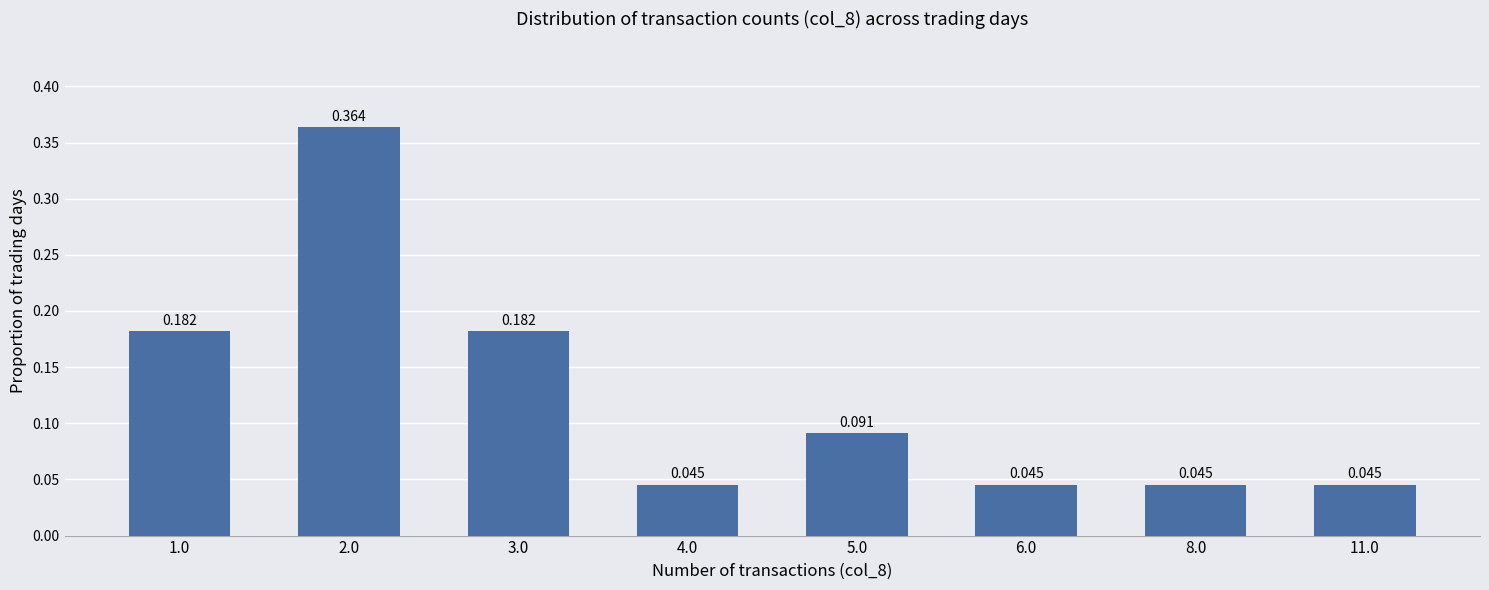

The value at 11.0 is 0.1. True or false?

False